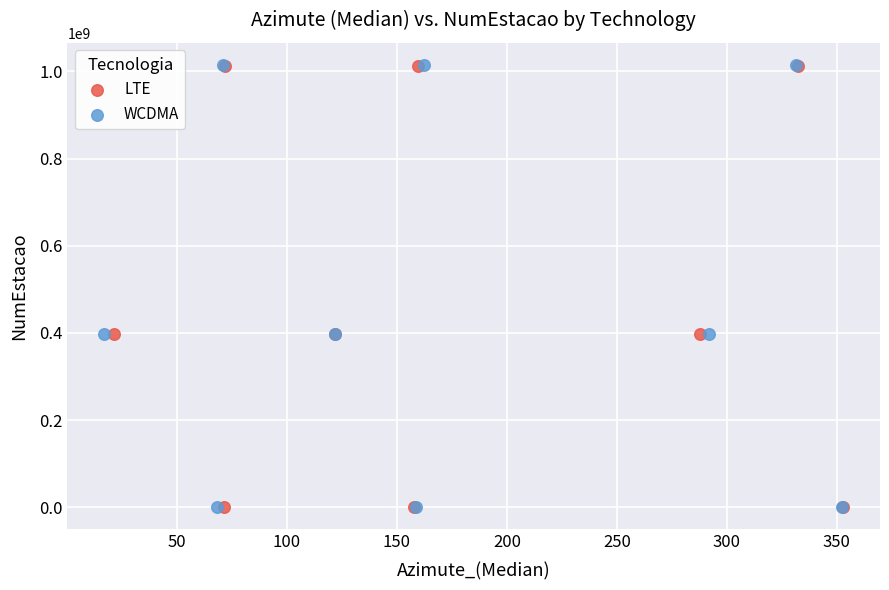

Which series has the largest Y range (max minus min)?

WCDMA